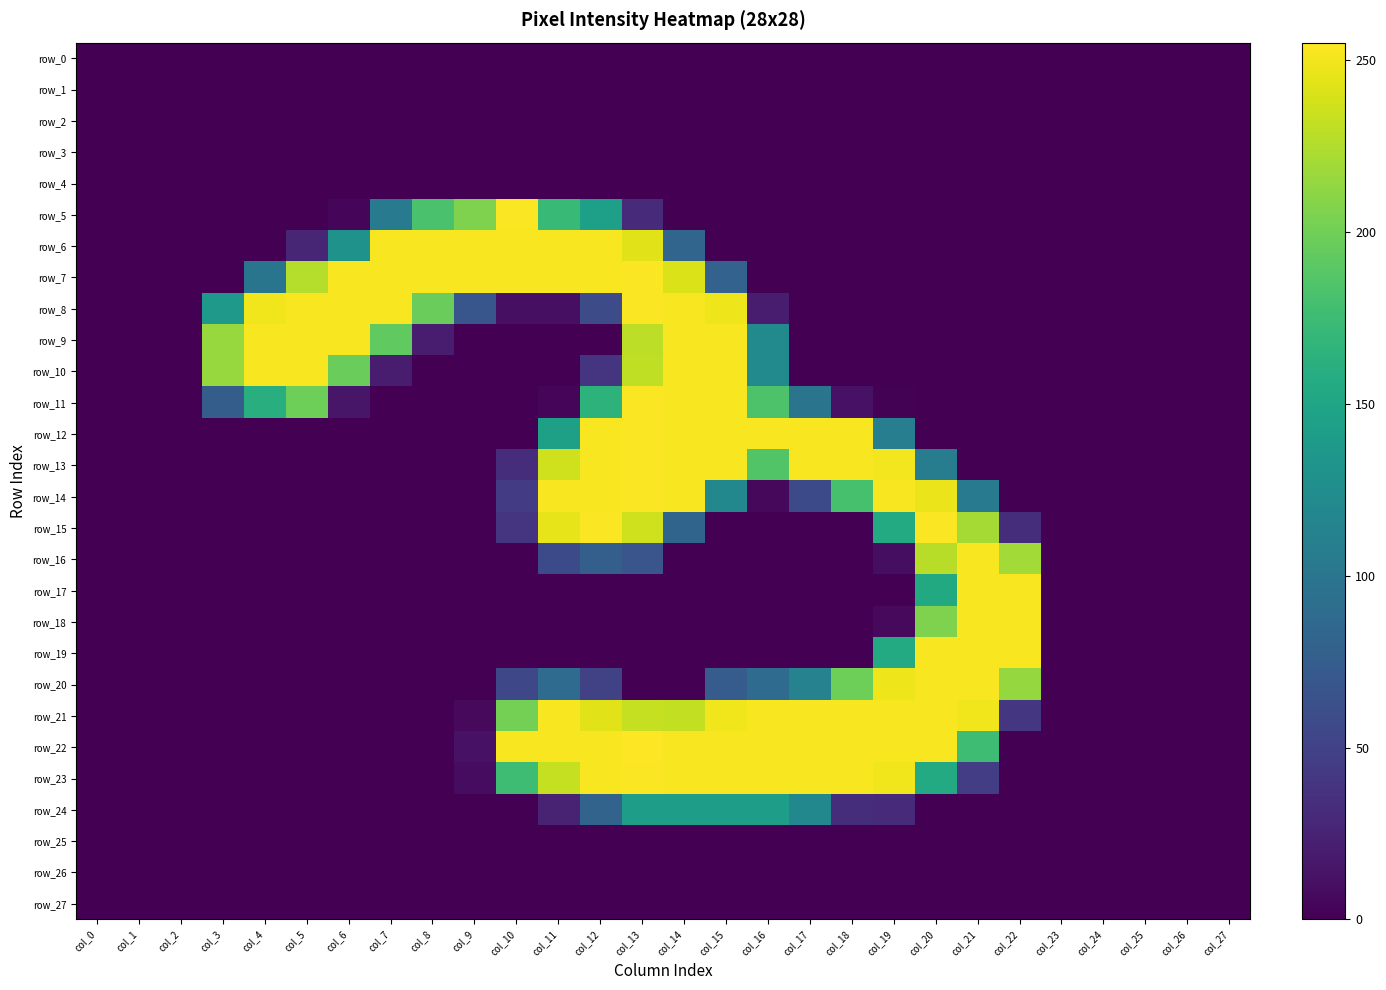

At which label does row_10 reach its peak?

col_4